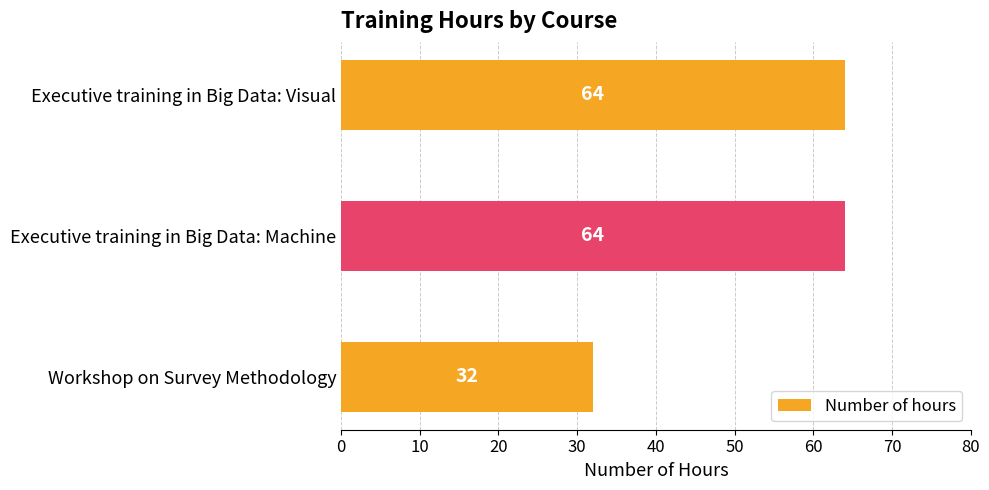

What is the average value?

53